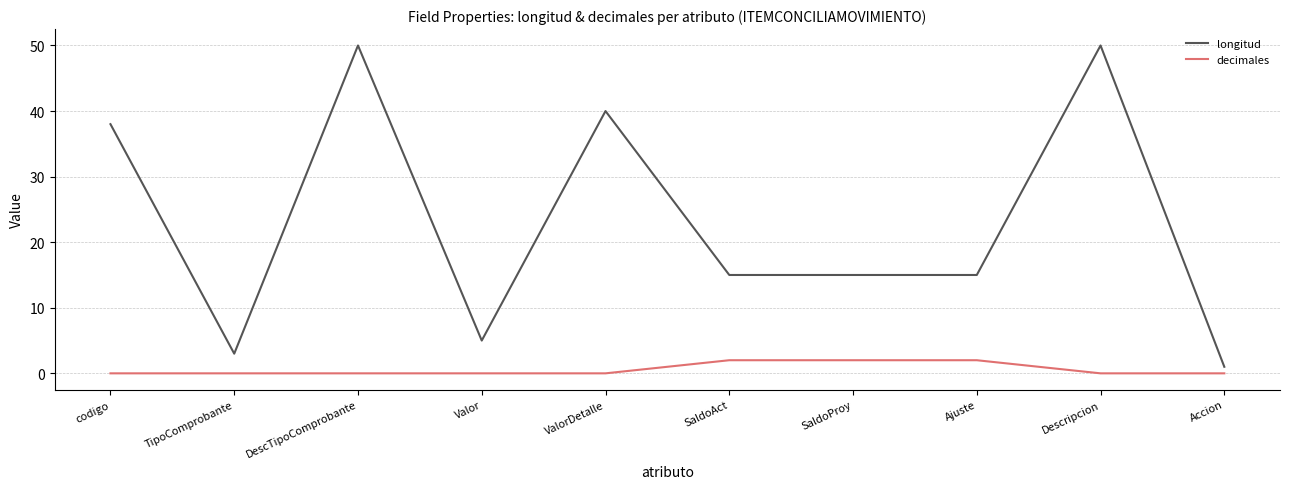

Where is the first local minimum for longitud?

TipoComprobante